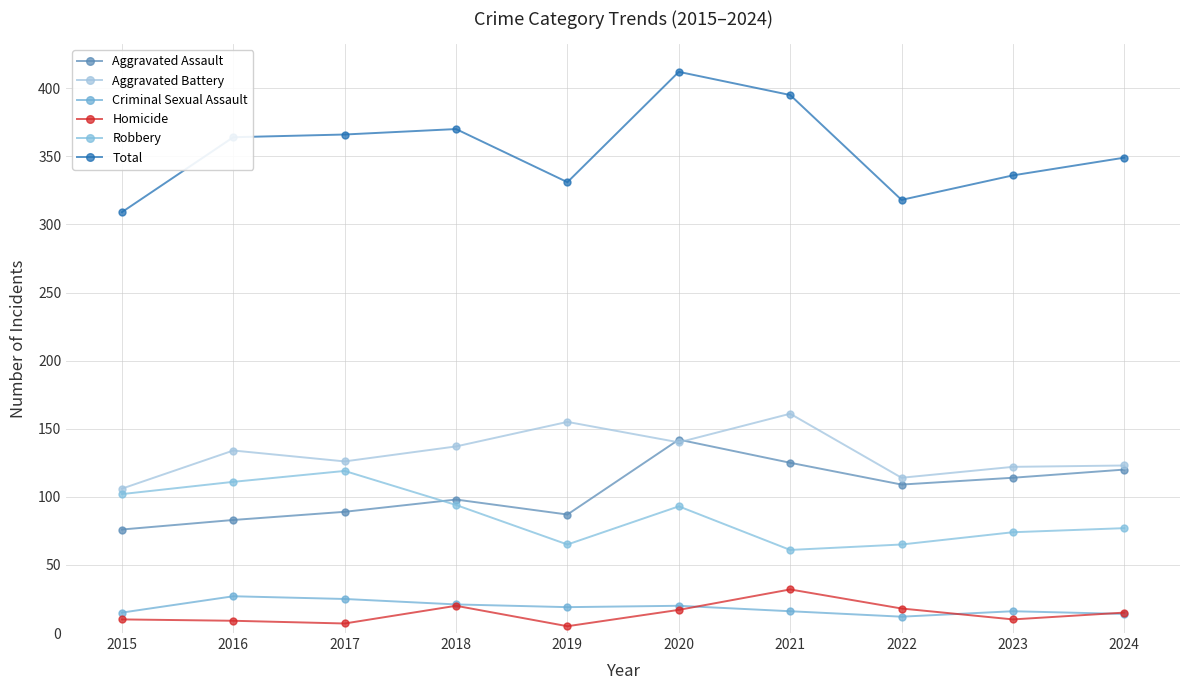

Does the chart display data point markers on the line(s)?

Yes